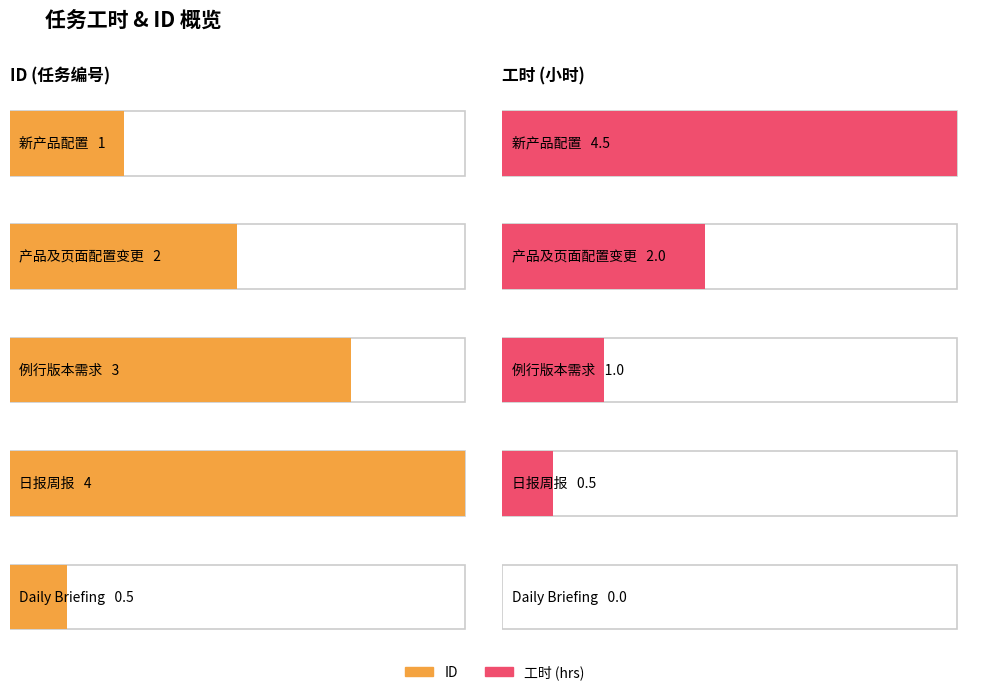

How many 工时 values are between 0 and 2?

4